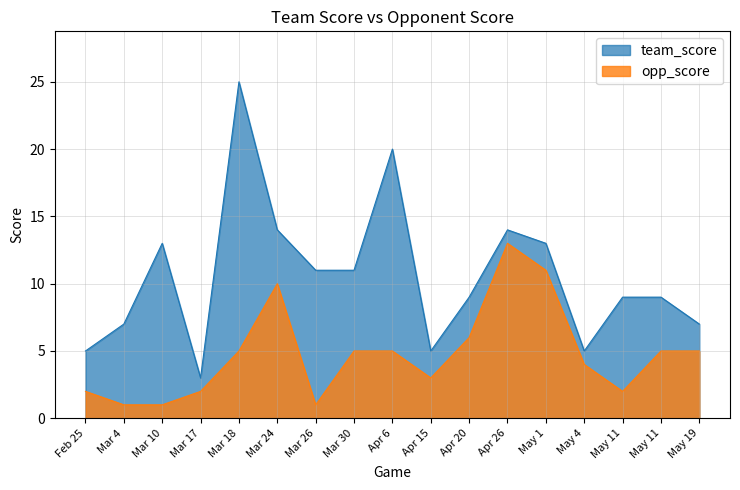

Reading left to right, extract all data points from this chart.

team_score: 5	7	13	3	25	14	11	11	20	5	9	14	13	5	9	9	7
opp_score: 2	1	1	2	5	10	1	5	5	3	6	13	11	4	2	5	5